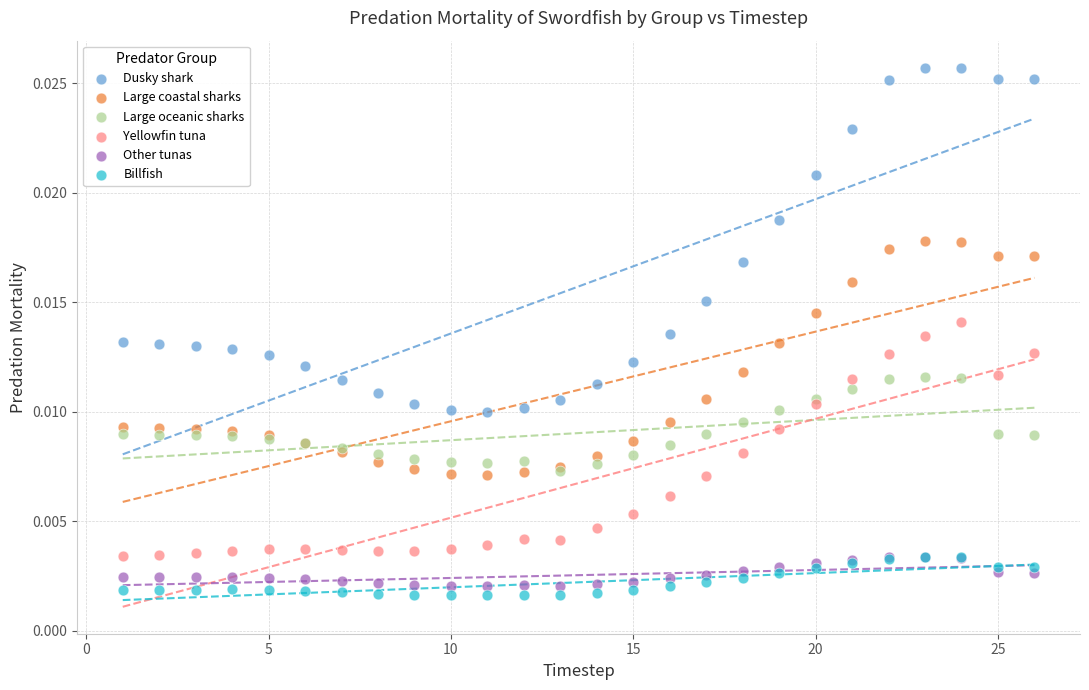

Which series reaches the minimum Y coordinate?

Billfish